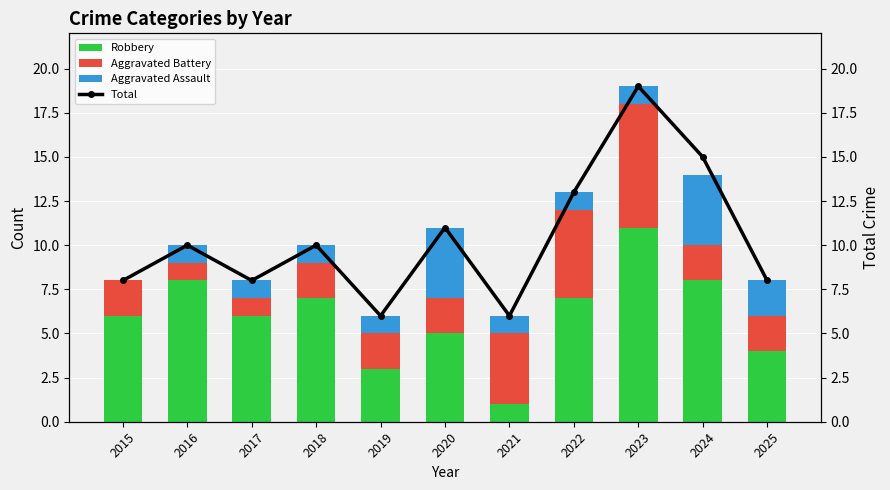

What is the value of the Aggravated Assault bar at the 5th from the left?

1